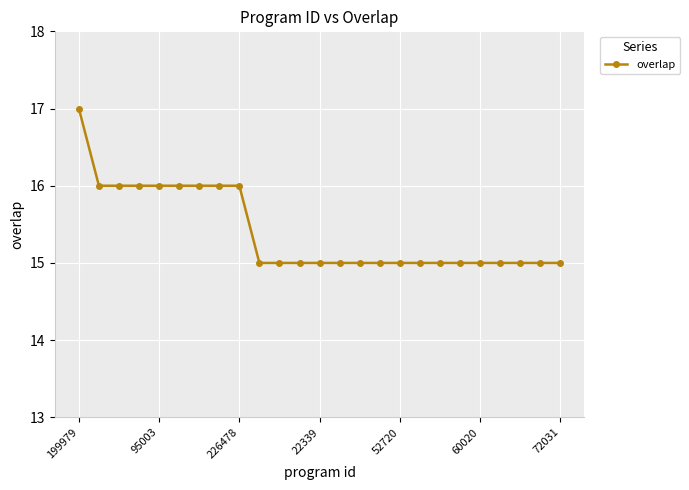

Is this an area chart (filled region under the line)?

No